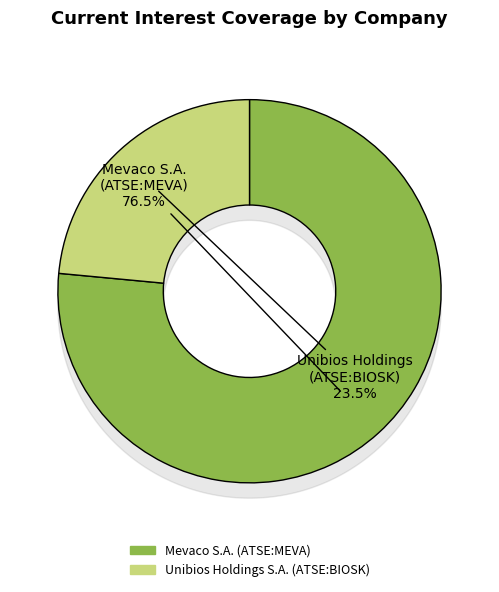

Which slice is the smallest?

Unibios Holdings S.A. (ATSE:BIOSK)